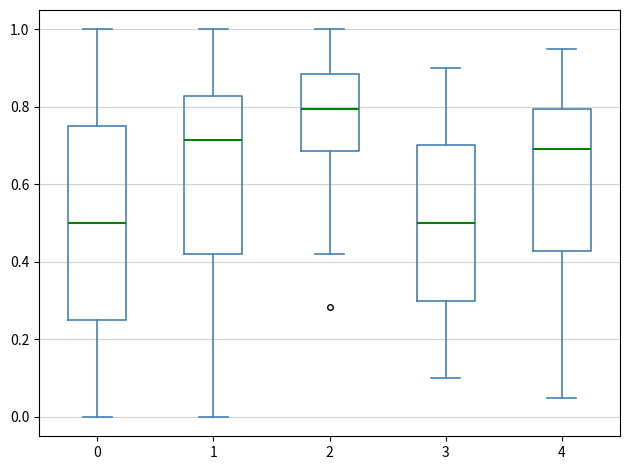

Comparing the boxes themselves (not the whiskers), which one is the tallest?

0